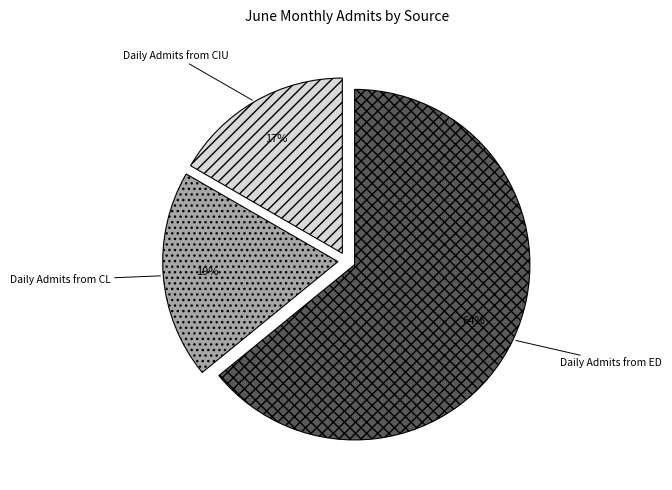

To the nearest percent, what is the difference between the largest and smallest slice percentages?

47%